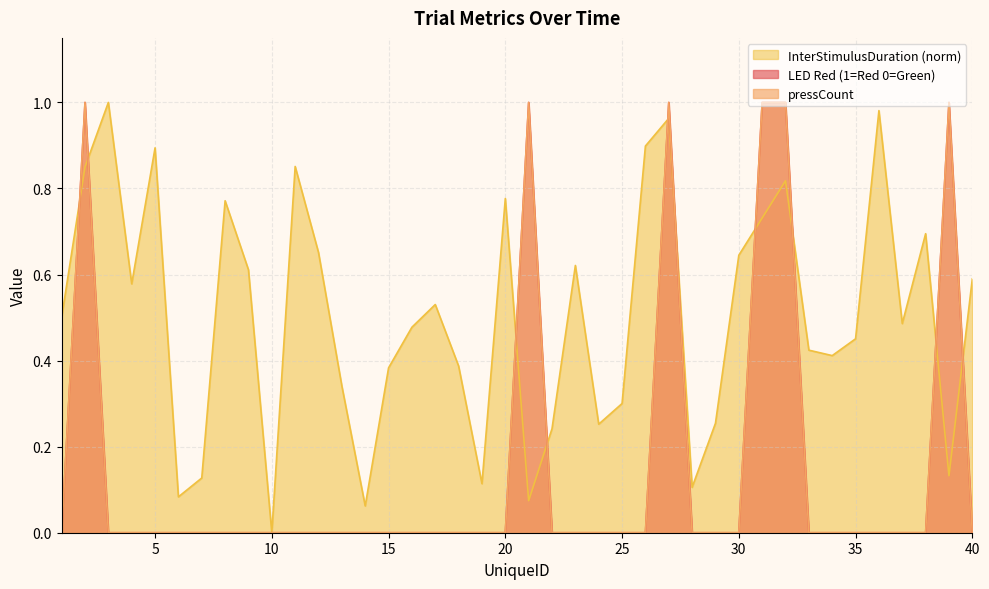

At how many categories does at least one series exceed 0?

39